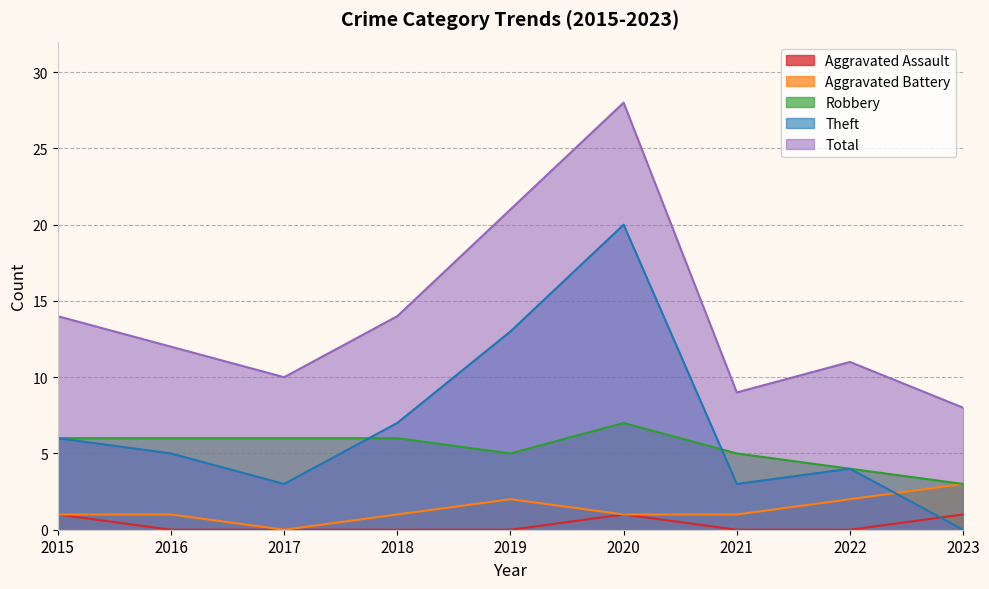

What is the spread (max minus min) of values at 2022?

11